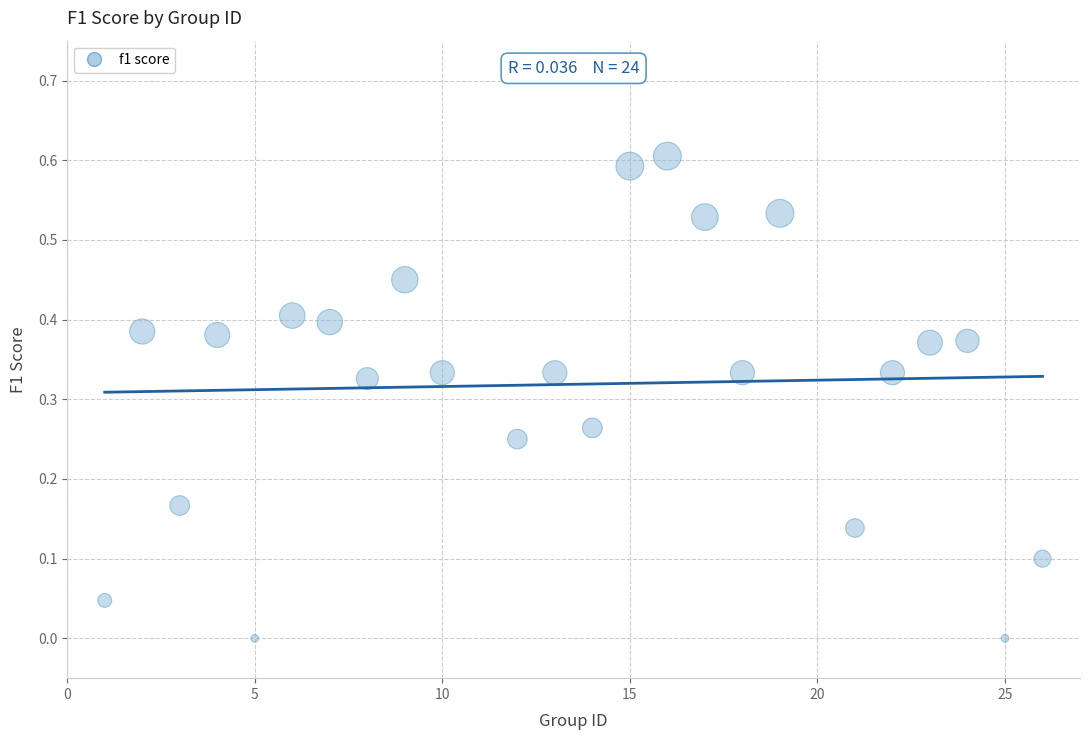

What is the range of Y values (max minus min)?

0.6